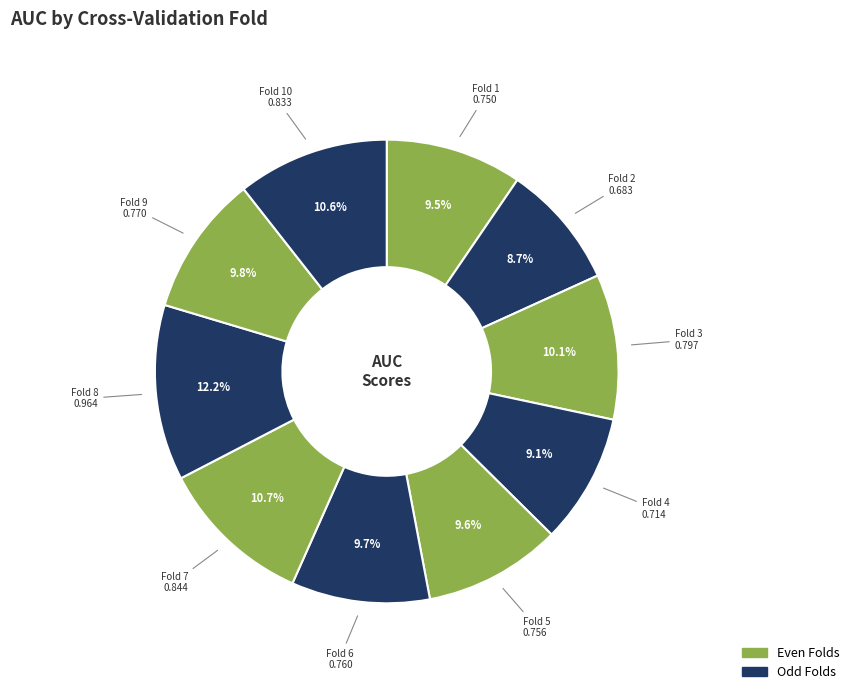

Rank the categories by value from highest to lowest.

Fold 8, Fold 7, Fold 10, Fold 3, Fold 9, Fold 6, Fold 5, Fold 1, Fold 4, Fold 2